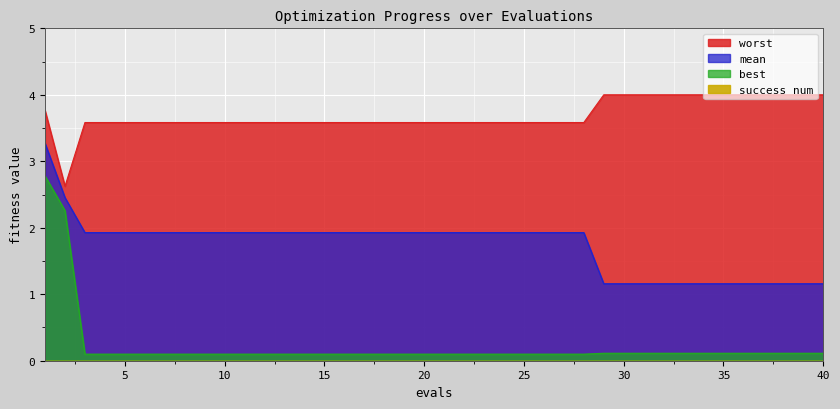

List the labels in order of best value, largest first.

1, 2, 29, 30, 31, 32, 33, 34, 35, 36, 37, 38, 39, 40, 3, 4, 5, 6, 7, 8, 9, 10, 11, 12, 13, 14, 15, 16, 17, 18, 19, 20, 21, 22, 23, 24, 25, 26, 27, 28